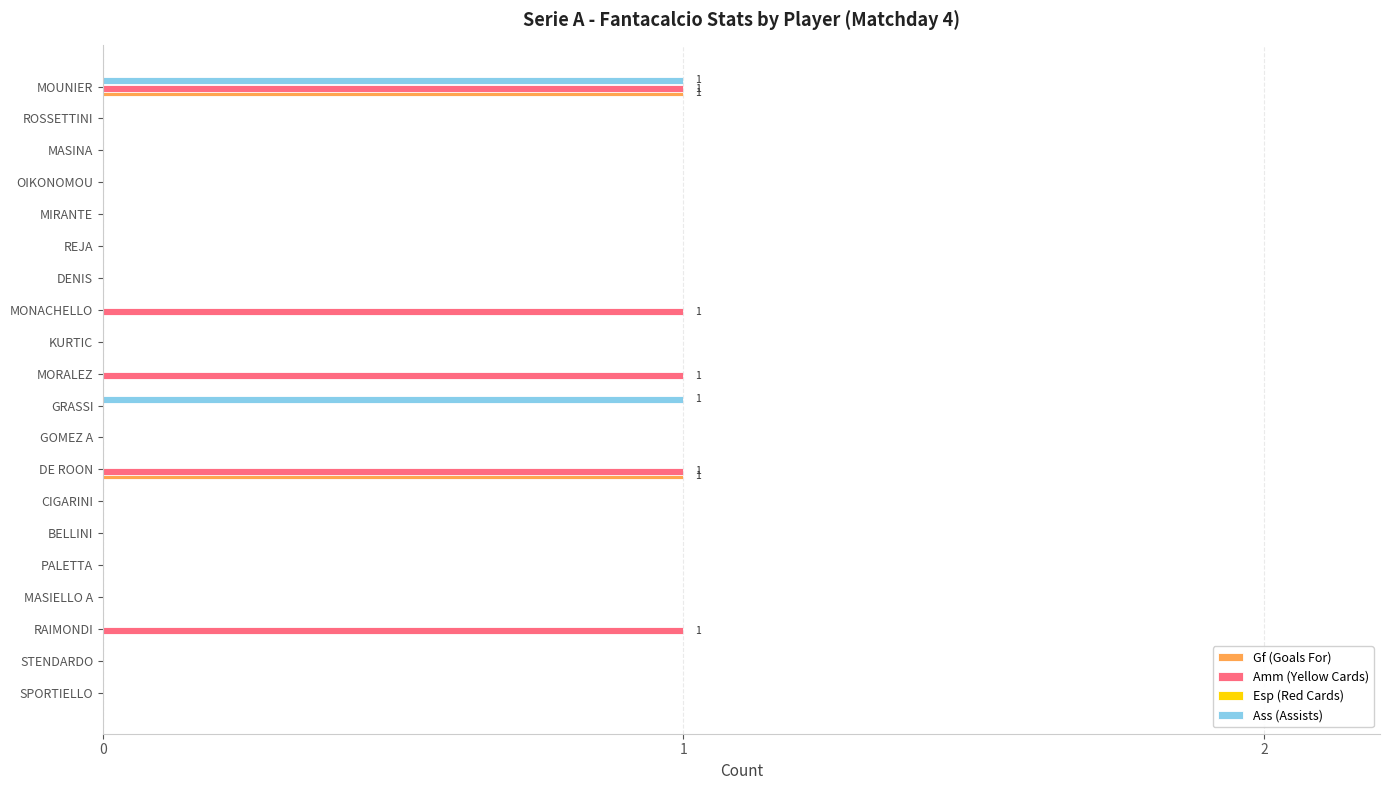

At which category is the sum across all series the highest?

MOUNIER